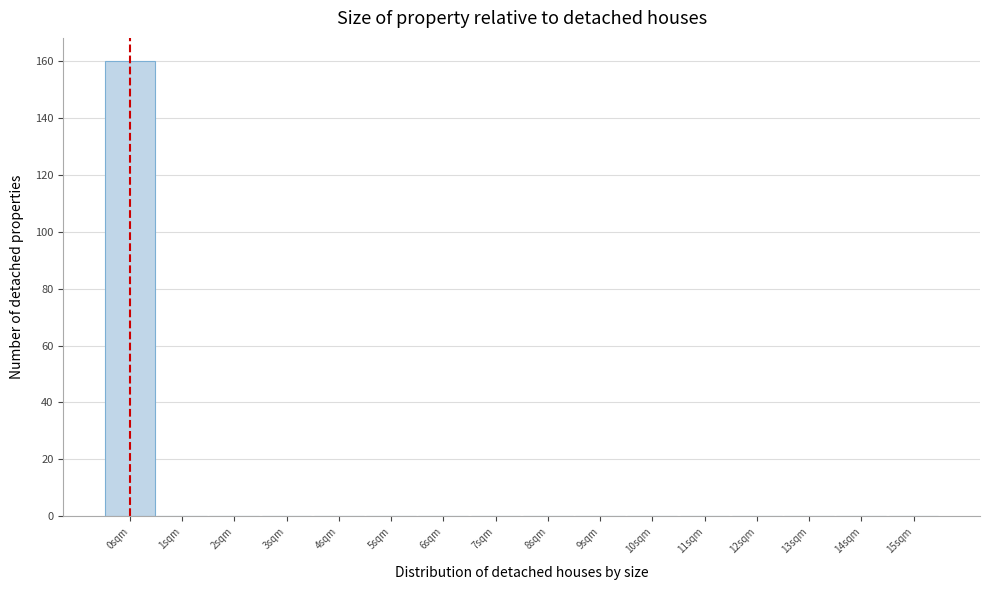

Reading left to right, list every bar in this chart as the range it spans on the x-axis followed by its height. The values are not printed on the chart, so give them approximately, as read against the axis.

-0.5 to 0.5: 160
0.5 to 1.5: 0
1.5 to 2.5: 0
2.5 to 3.5: 0
3.5 to 4.5: 0
4.5 to 5.5: 0
5.5 to 6.5: 0
6.5 to 7.5: 0
7.5 to 8.5: 0
8.5 to 9.5: 0
9.5 to 10.5: 0
10.5 to 11.5: 0
11.5 to 12.5: 0
12.5 to 13.5: 0
13.5 to 14.5: 0
14.5 to 15.5: 0